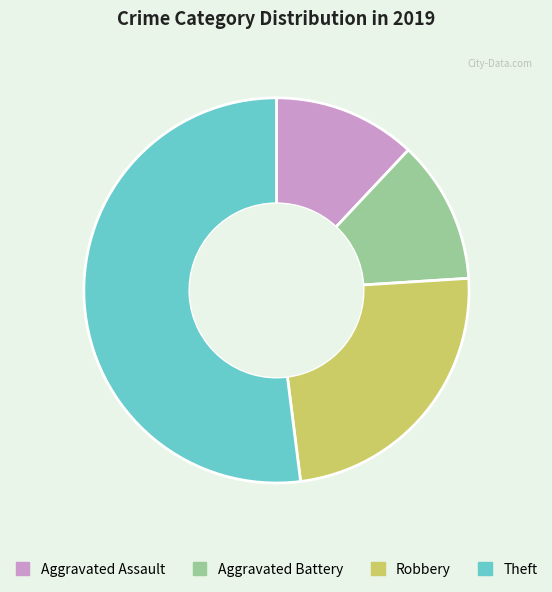

What is the majority slice?

Theft